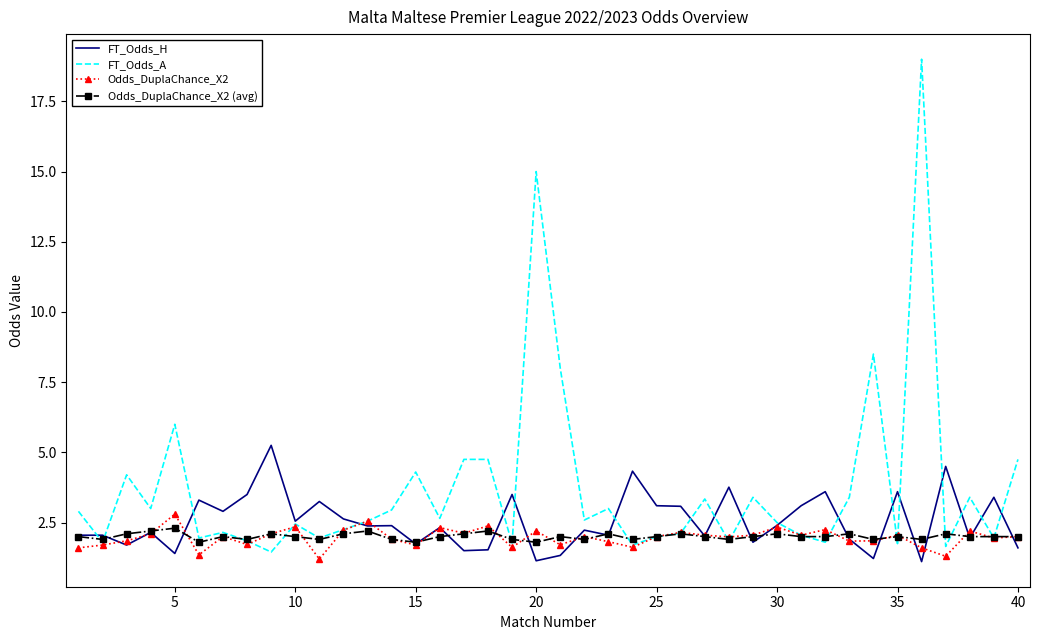

List the series in order of their peak value, lowest first.

Odds_DuplaChance_X2 (avg), Odds_DuplaChance_X2, FT_Odds_H, FT_Odds_A